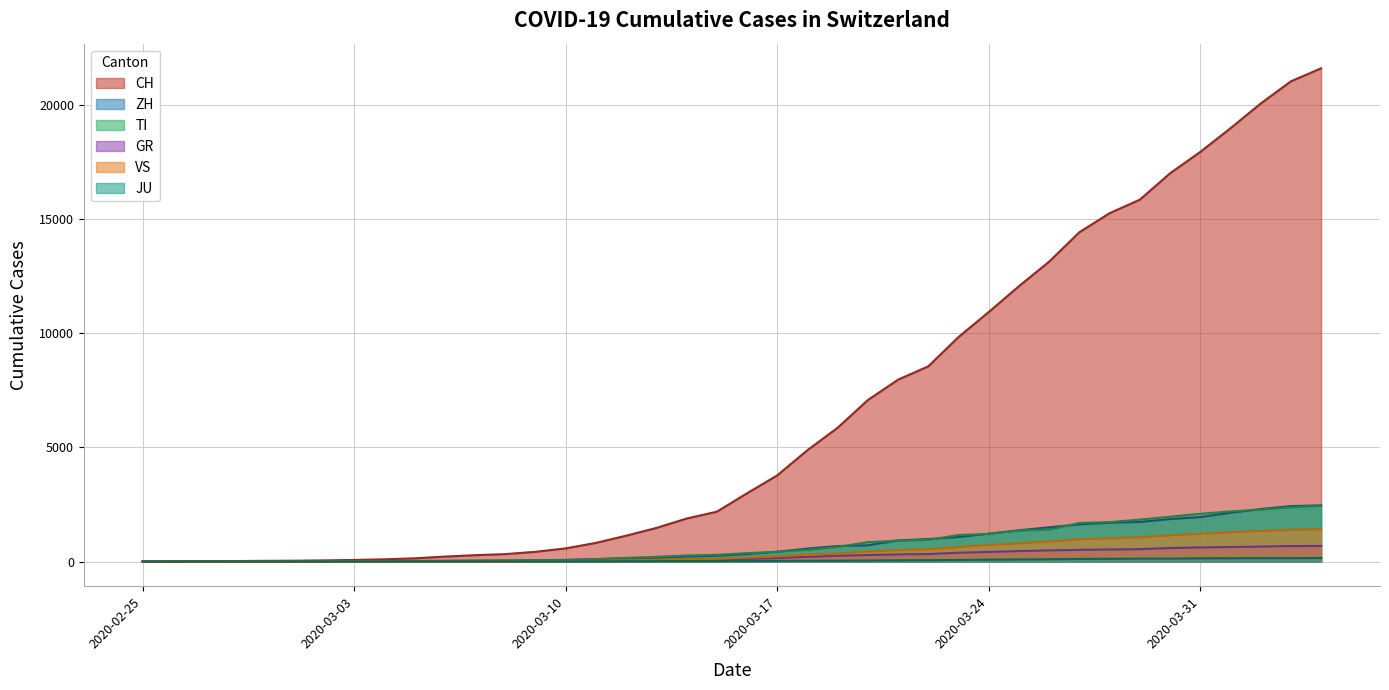

Which series has the widest spread of values?

CH